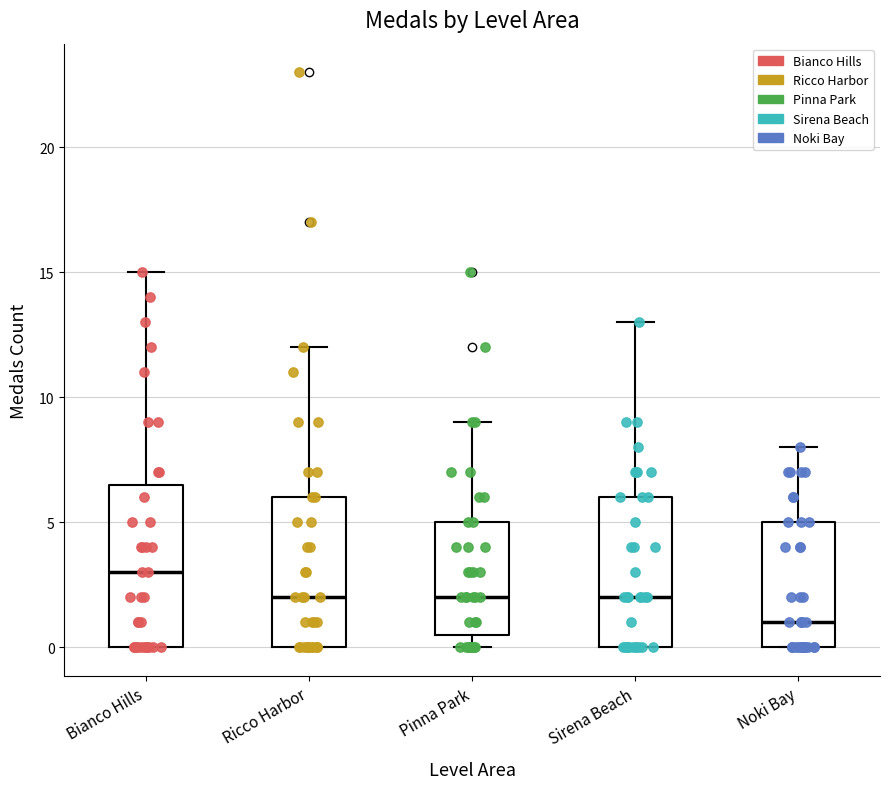

Reading left to right, read every box against the y-axis: the position of its median line, the range the box covers, and the ends of its whiskers. The values are not printed on the chart, so give them approximately, as read against the axis.

Bianco Hills: median 3.0, box 0.0 to 6.5, whiskers 0.0 to 15.0
Ricco Harbor: median 2.0, box 0.0 to 6.0, whiskers 0.0 to 12.0
Pinna Park: median 2.0, box 0.5 to 5.0, whiskers 0.0 to 9.0
Sirena Beach: median 2.0, box 0.0 to 6.0, whiskers 0.0 to 13.0
Noki Bay: median 1.0, box 0.0 to 5.0, whiskers 0.0 to 8.0